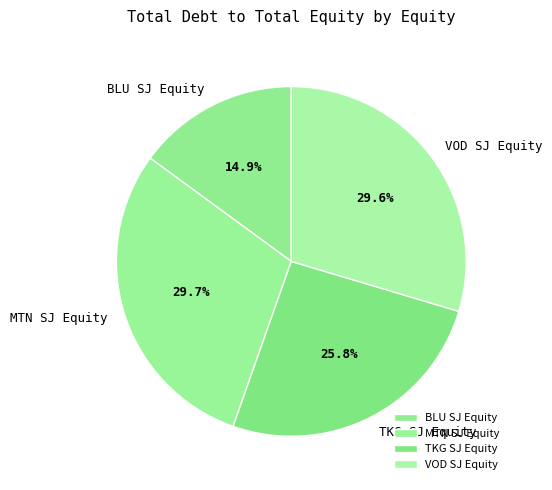

Which slice is the smallest?

BLU SJ Equity